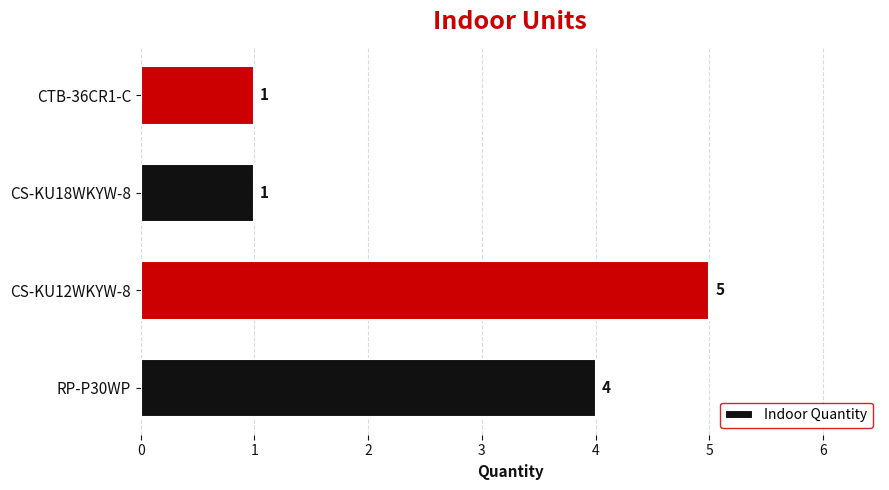

Approximately how many times larger is the value at RP-P30WP compared to CS-KU18WKYW-8?

4.0